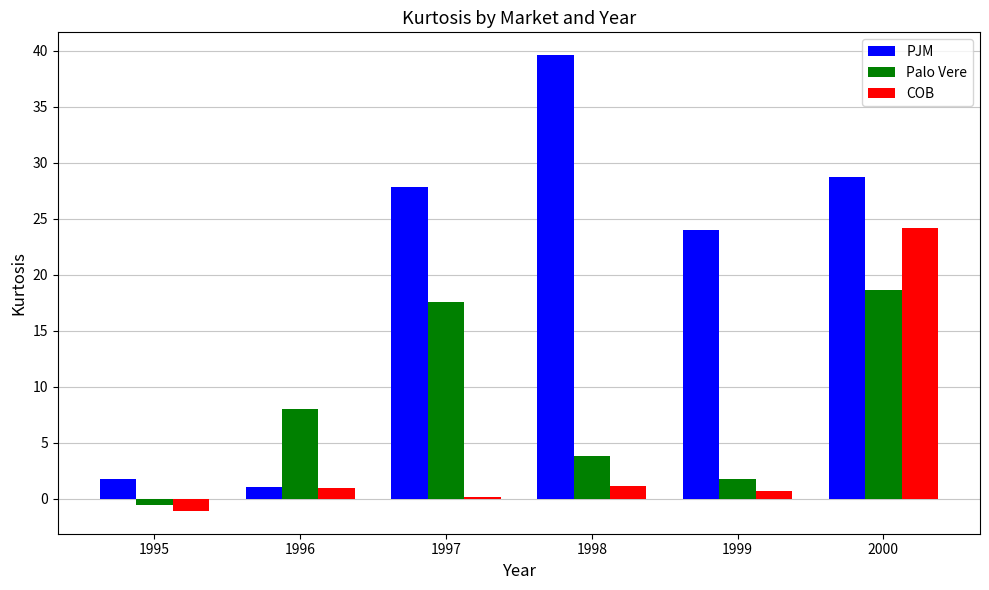

The value of COB at 1998 is 1.1. True or false?

True